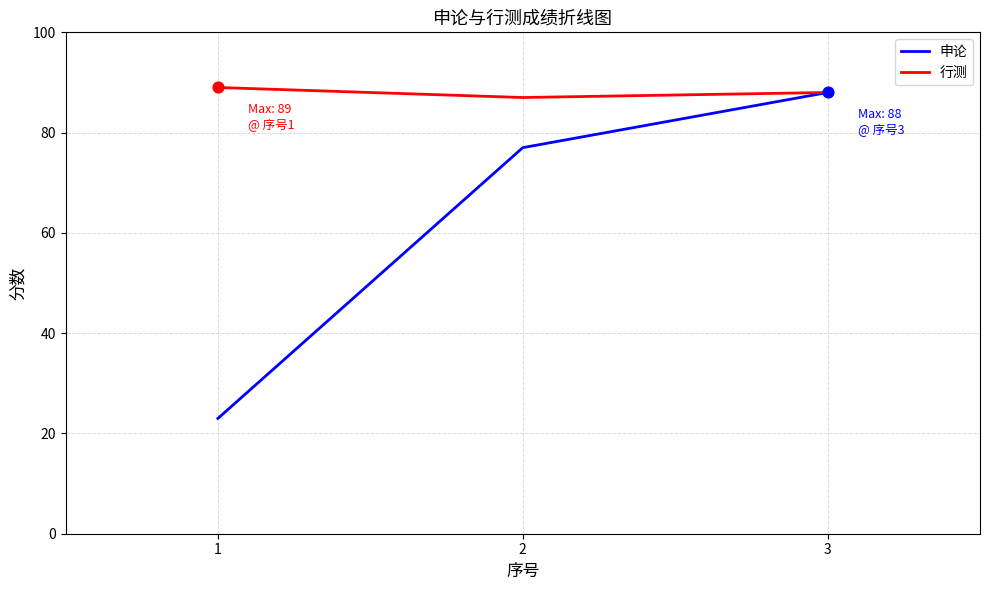

Is the value of 申论 at 3 greater than the value of 行测 at 2?

Yes